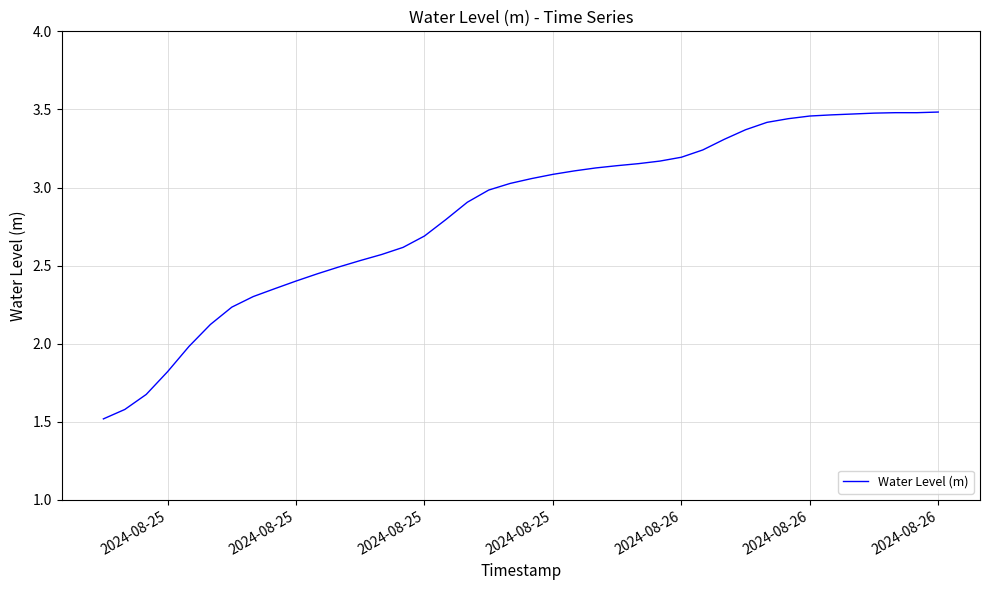

What is the smallest value displayed?

1.5